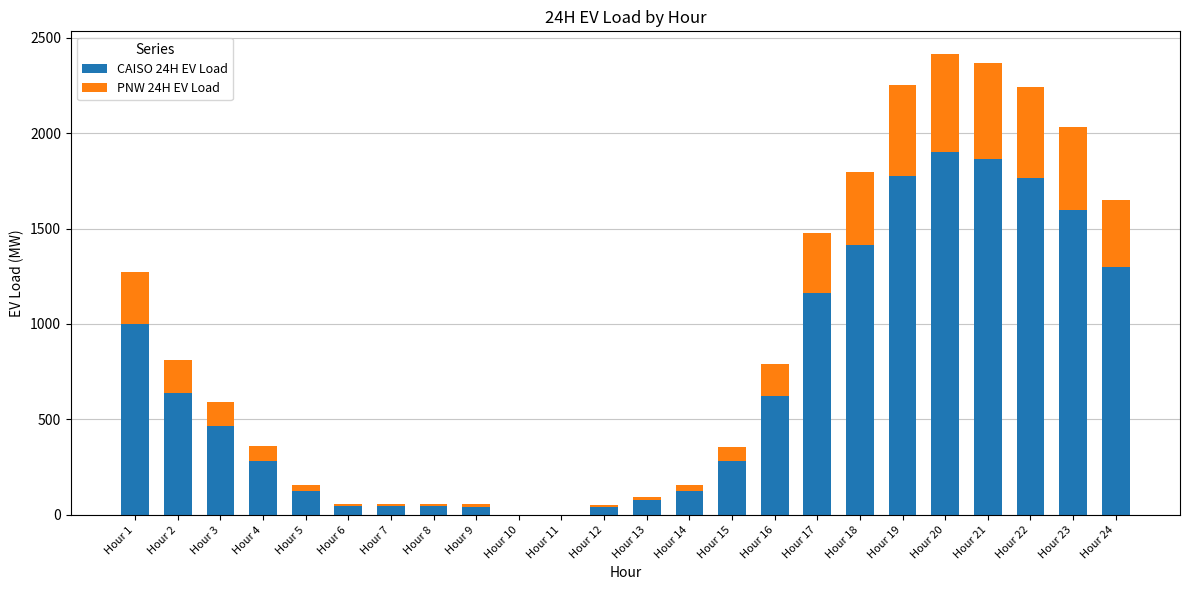

What is the highest value of the CAISO 24H EV Load series?

1900.4